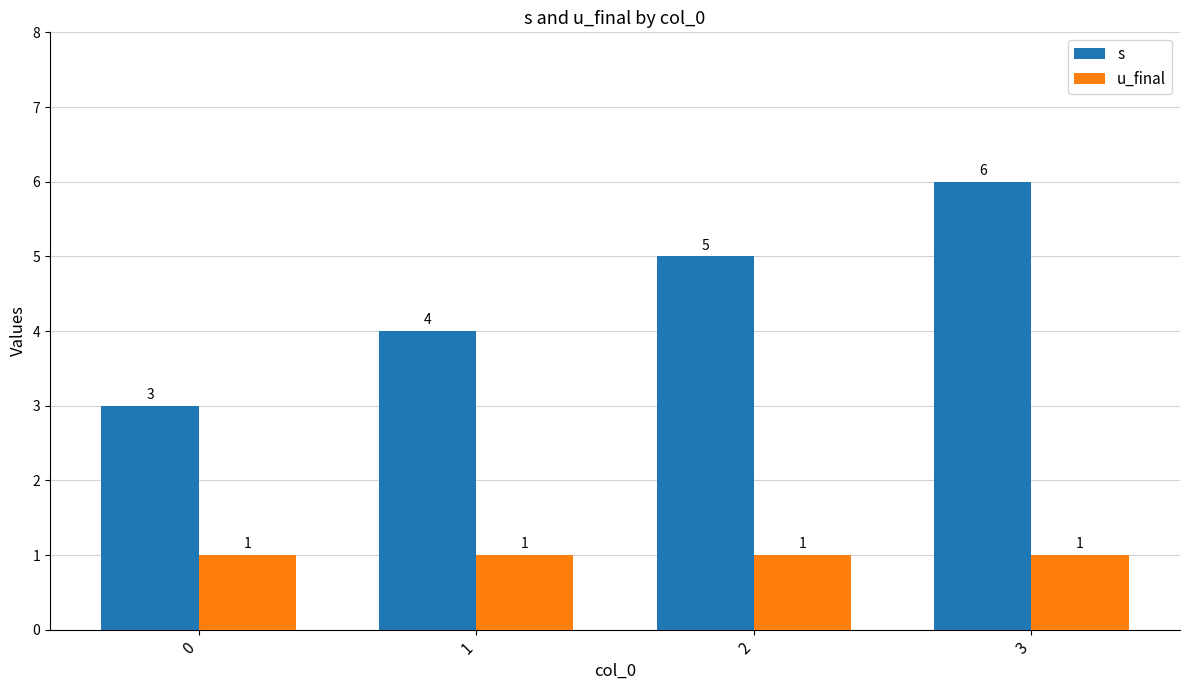

What is the sum of all u_final values?

4